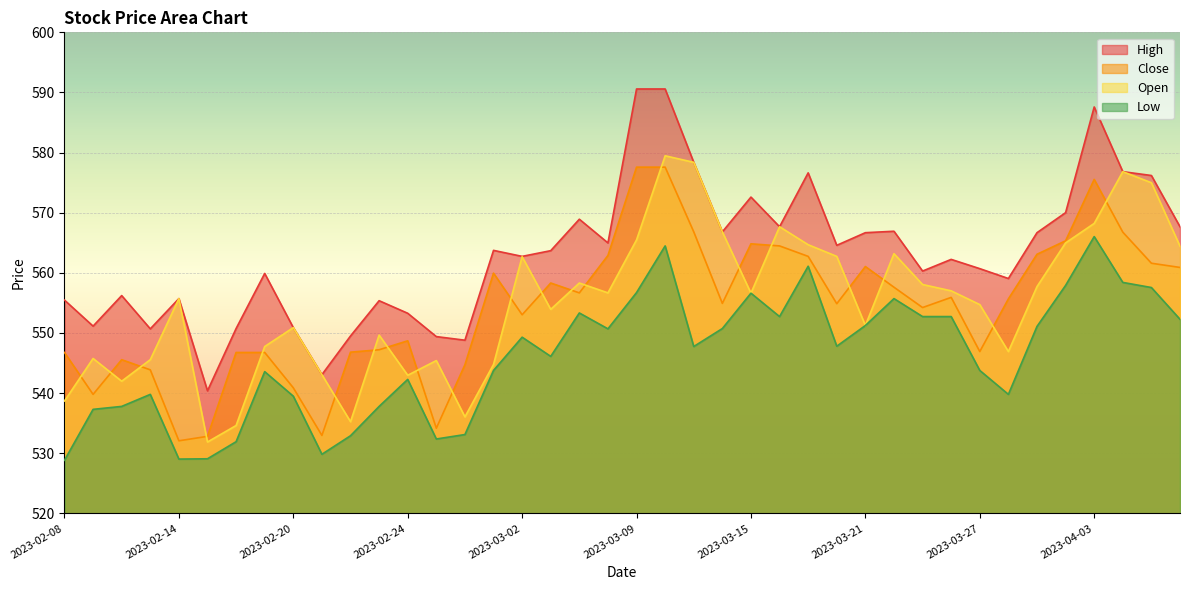

What is the smallest value displayed?

528.8